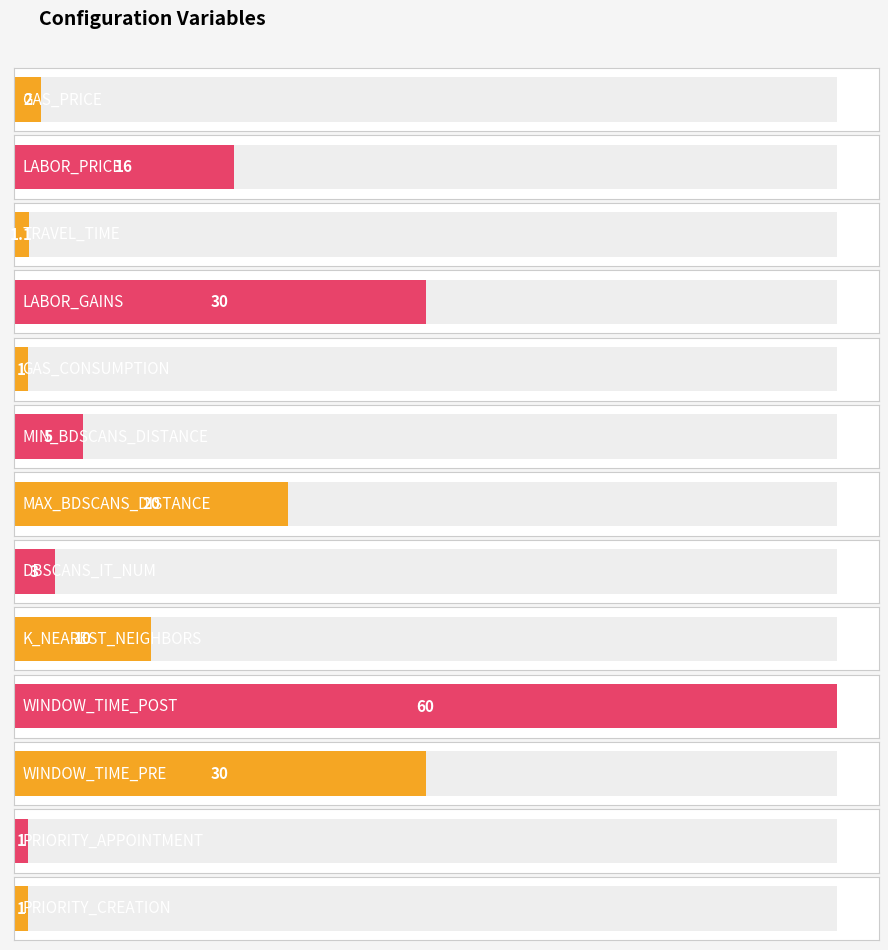

The chart shows a value of 2.5 at MIN_BDSCANS_DISTANCE. True or false?

False